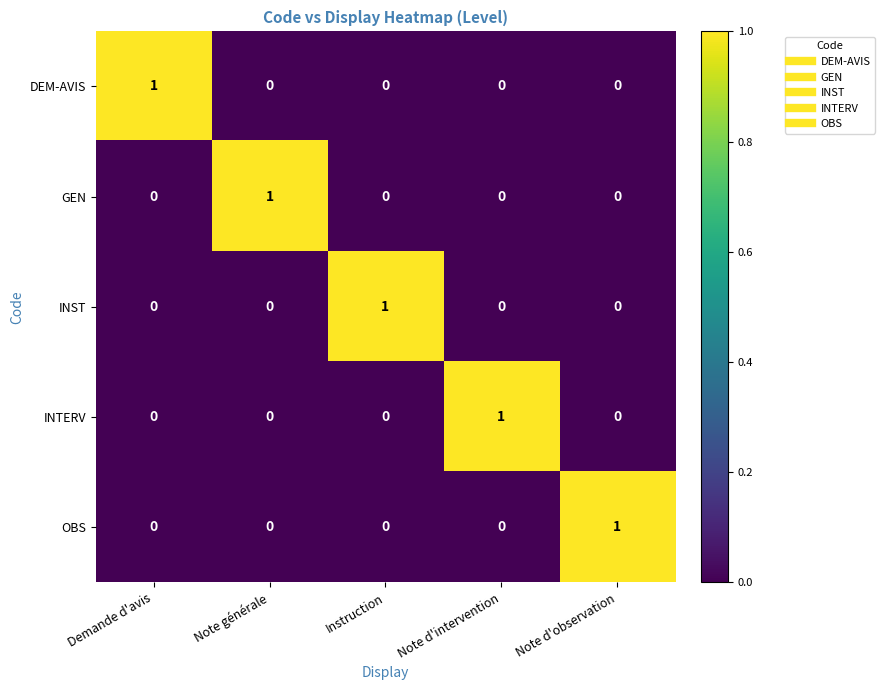

The value of INTERV at Note générale is 0. True or false?

True